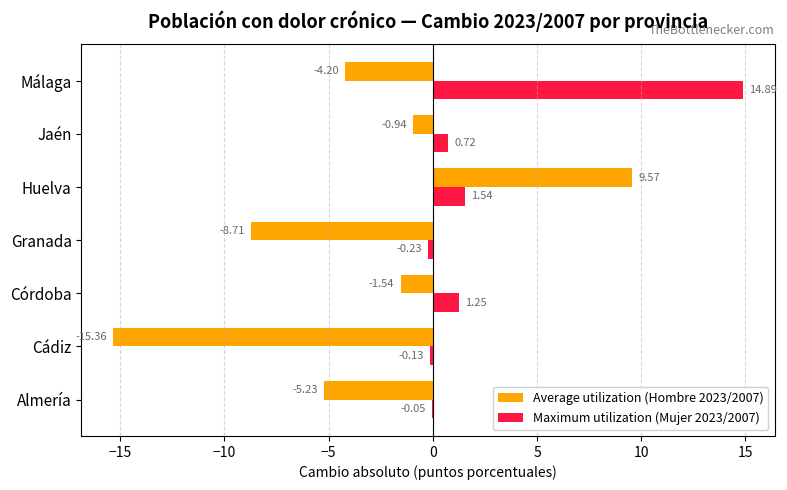

What is the sum of the Maximum utilization (Mujer 2023/2007) values at Córdoba and Jaén?

2.0